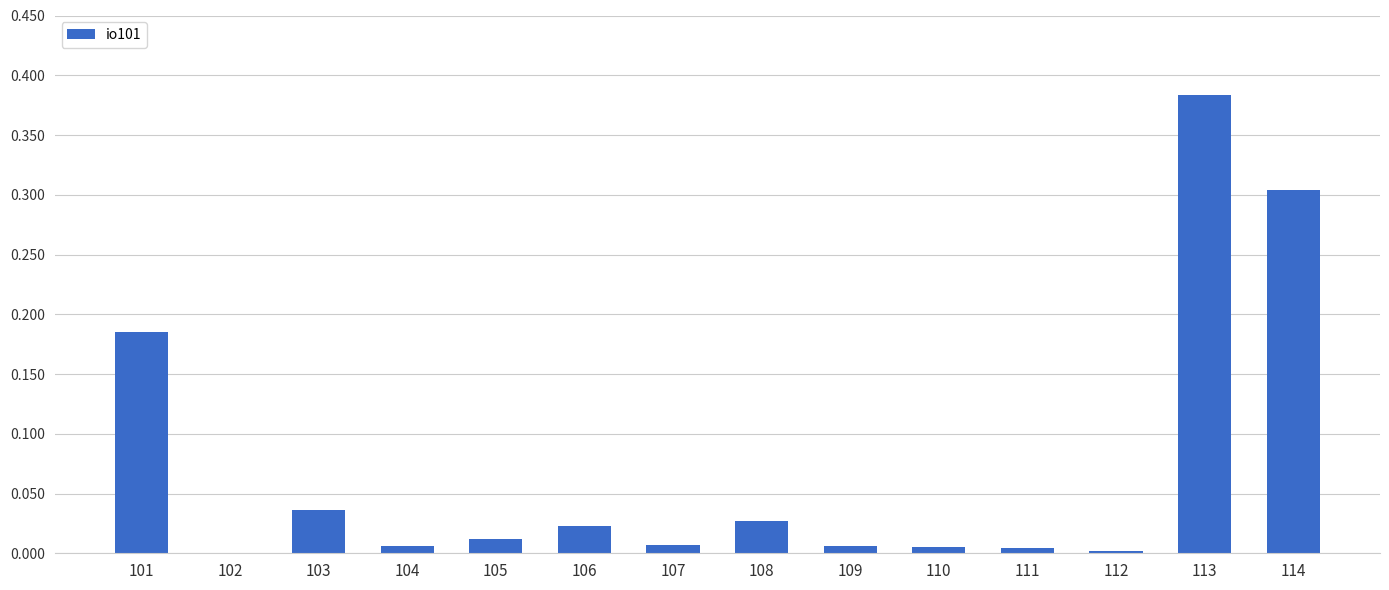

Which label corresponds to the largest value in the chart?

113